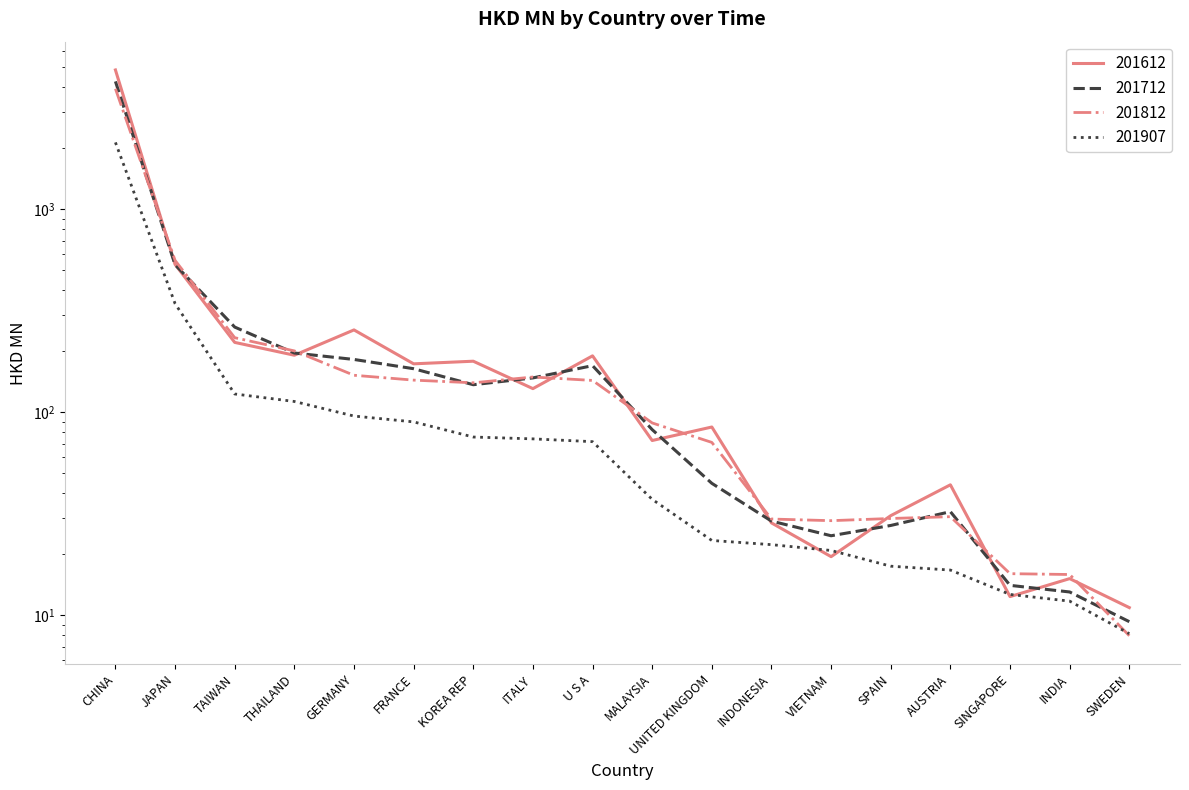

How many values in the 201812 series exceed 139?

9